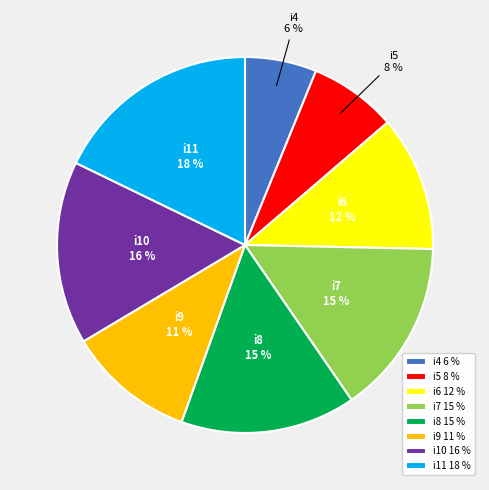

Is the sum of i8 and i9 greater than half?

No